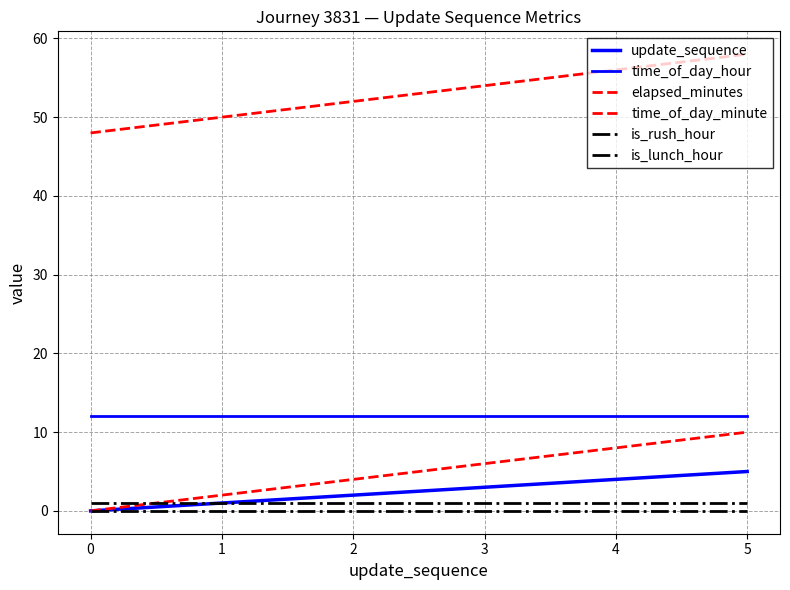

How many lines are shown in the chart?

6